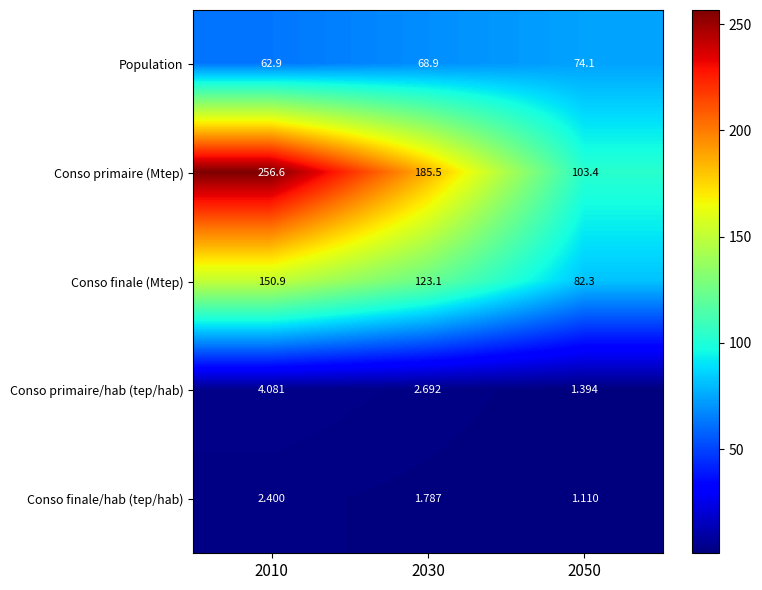

Which series has the largest total across all categories?

Conso primaire (Mtep)